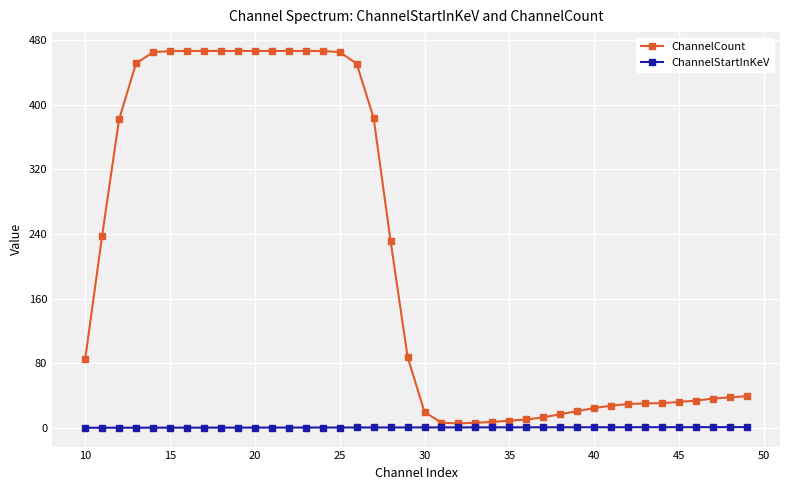

Rank the series by their average value, from highest to lowest.

ChannelCount, ChannelStartInKeV